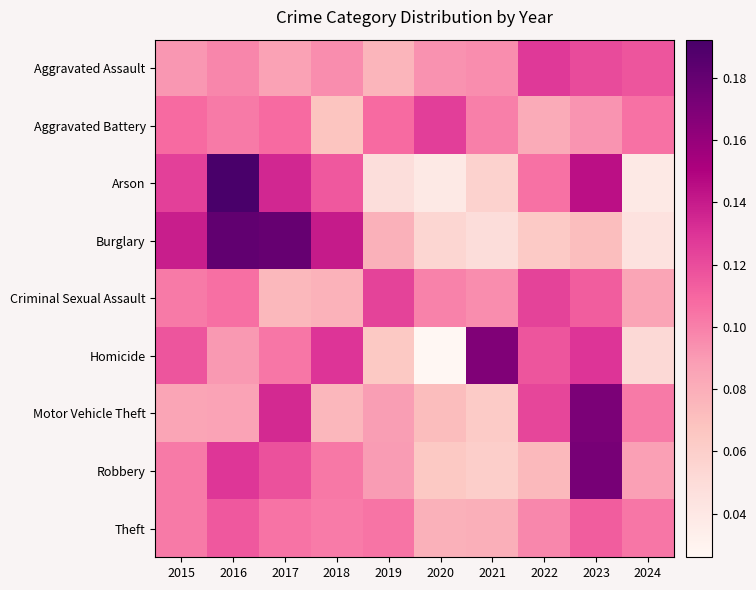

Which has a higher value, 2020 or 2019?

2020